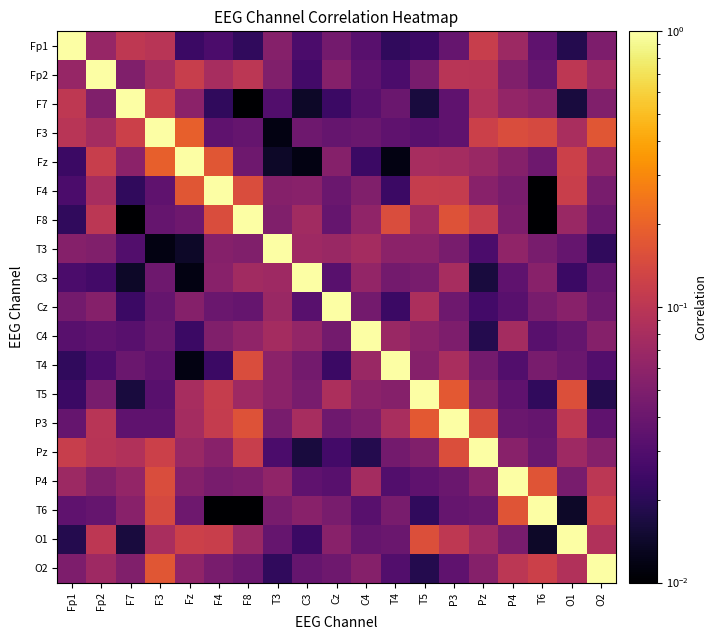

Reading left to right, what are all the values shown in this chart?

Fp1: Fp1=1.0	Fp2=0.1	F7=0.1	F3=0.1	Fz=0.0	F4=0.0	F8=0.0	T3=0.1	C3=0.0	Cz=0.0	C4=0.0	T4=0.0	T5=0.0	P3=0.0	Pz=0.1	P4=0.1	T6=0.0	O1=0.0	O2=0.0
Fp2: Fp1=0.1	Fp2=1.0	F7=0.1	F3=0.1	Fz=0.1	F4=0.1	F8=0.1	T3=0.1	C3=0.0	Cz=0.1	C4=0.0	T4=0.0	T5=0.0	P3=0.1	Pz=0.1	P4=0.1	T6=0.0	O1=0.1	O2=0.1
F7: Fp1=0.1	Fp2=0.1	F7=1.0	F3=0.1	Fz=0.1	F4=0.0	F8=0.0	T3=0.0	C3=0.0	Cz=0.0	C4=0.0	T4=0.0	T5=0.0	P3=0.0	Pz=0.1	P4=0.1	T6=0.1	O1=0.0	O2=0.1
F3: Fp1=0.1	Fp2=0.1	F7=0.1	F3=1.0	Fz=0.2	F4=0.0	F8=0.0	T3=0.0	C3=0.0	Cz=0.0	C4=0.0	T4=0.0	T5=0.0	P3=0.0	Pz=0.1	P4=0.1	T6=0.1	O1=0.1	O2=0.2
Fz: Fp1=0.0	Fp2=0.1	F7=0.1	F3=0.2	Fz=1.0	F4=0.2	F8=0.0	T3=0.0	C3=0.0	Cz=0.1	C4=0.0	T4=0.0	T5=0.1	P3=0.1	Pz=0.1	P4=0.1	T6=0.0	O1=0.1	O2=0.1
F4: Fp1=0.0	Fp2=0.1	F7=0.0	F3=0.0	Fz=0.2	F4=1.0	F8=0.1	T3=0.1	C3=0.1	Cz=0.0	C4=0.1	T4=0.0	T5=0.1	P3=0.1	Pz=0.1	P4=0.0	T6=0.0	O1=0.1	O2=0.0
F8: Fp1=0.0	Fp2=0.1	F7=0.0	F3=0.0	Fz=0.0	F4=0.1	F8=1.0	T3=0.1	C3=0.1	Cz=0.0	C4=0.1	T4=0.1	T5=0.1	P3=0.2	Pz=0.1	P4=0.0	T6=0.0	O1=0.1	O2=0.0
T3: Fp1=0.1	Fp2=0.1	F7=0.0	F3=0.0	Fz=0.0	F4=0.1	F8=0.1	T3=1.0	C3=0.1	Cz=0.1	C4=0.1	T4=0.1	T5=0.1	P3=0.0	Pz=0.0	P4=0.1	T6=0.0	O1=0.0	O2=0.0
C3: Fp1=0.0	Fp2=0.0	F7=0.0	F3=0.0	Fz=0.0	F4=0.1	F8=0.1	T3=0.1	C3=1.0	Cz=0.0	C4=0.1	T4=0.0	T5=0.0	P3=0.1	Pz=0.0	P4=0.0	T6=0.1	O1=0.0	O2=0.0
Cz: Fp1=0.0	Fp2=0.1	F7=0.0	F3=0.0	Fz=0.1	F4=0.0	F8=0.0	T3=0.1	C3=0.0	Cz=1.0	C4=0.0	T4=0.0	T5=0.1	P3=0.0	Pz=0.0	P4=0.0	T6=0.0	O1=0.1	O2=0.0
C4: Fp1=0.0	Fp2=0.0	F7=0.0	F3=0.0	Fz=0.0	F4=0.1	F8=0.1	T3=0.1	C3=0.1	Cz=0.0	C4=1.0	T4=0.1	T5=0.1	P3=0.0	Pz=0.0	P4=0.1	T6=0.0	O1=0.0	O2=0.1
T4: Fp1=0.0	Fp2=0.0	F7=0.0	F3=0.0	Fz=0.0	F4=0.0	F8=0.1	T3=0.1	C3=0.0	Cz=0.0	C4=0.1	T4=1.0	T5=0.1	P3=0.1	Pz=0.0	P4=0.0	T6=0.0	O1=0.0	O2=0.0
T5: Fp1=0.0	Fp2=0.0	F7=0.0	F3=0.0	Fz=0.1	F4=0.1	F8=0.1	T3=0.1	C3=0.0	Cz=0.1	C4=0.1	T4=0.1	T5=1.0	P3=0.2	Pz=0.1	P4=0.0	T6=0.0	O1=0.2	O2=0.0
P3: Fp1=0.0	Fp2=0.1	F7=0.0	F3=0.0	Fz=0.1	F4=0.1	F8=0.2	T3=0.0	C3=0.1	Cz=0.0	C4=0.0	T4=0.1	T5=0.2	P3=1.0	Pz=0.2	P4=0.0	T6=0.0	O1=0.1	O2=0.0
Pz: Fp1=0.1	Fp2=0.1	F7=0.1	F3=0.1	Fz=0.1	F4=0.1	F8=0.1	T3=0.0	C3=0.0	Cz=0.0	C4=0.0	T4=0.0	T5=0.1	P3=0.2	Pz=1.0	P4=0.1	T6=0.0	O1=0.1	O2=0.1
P4: Fp1=0.1	Fp2=0.1	F7=0.1	F3=0.1	Fz=0.1	F4=0.0	F8=0.0	T3=0.1	C3=0.0	Cz=0.0	C4=0.1	T4=0.0	T5=0.0	P3=0.0	Pz=0.1	P4=1.0	T6=0.2	O1=0.0	O2=0.1
T6: Fp1=0.0	Fp2=0.0	F7=0.1	F3=0.1	Fz=0.0	F4=0.0	F8=0.0	T3=0.0	C3=0.1	Cz=0.0	C4=0.0	T4=0.0	T5=0.0	P3=0.0	Pz=0.0	P4=0.2	T6=1.0	O1=0.0	O2=0.1
O1: Fp1=0.0	Fp2=0.1	F7=0.0	F3=0.1	Fz=0.1	F4=0.1	F8=0.1	T3=0.0	C3=0.0	Cz=0.1	C4=0.0	T4=0.0	T5=0.2	P3=0.1	Pz=0.1	P4=0.0	T6=0.0	O1=1.0	O2=0.1
O2: Fp1=0.0	Fp2=0.1	F7=0.1	F3=0.2	Fz=0.1	F4=0.0	F8=0.0	T3=0.0	C3=0.0	Cz=0.0	C4=0.1	T4=0.0	T5=0.0	P3=0.0	Pz=0.1	P4=0.1	T6=0.1	O1=0.1	O2=1.0